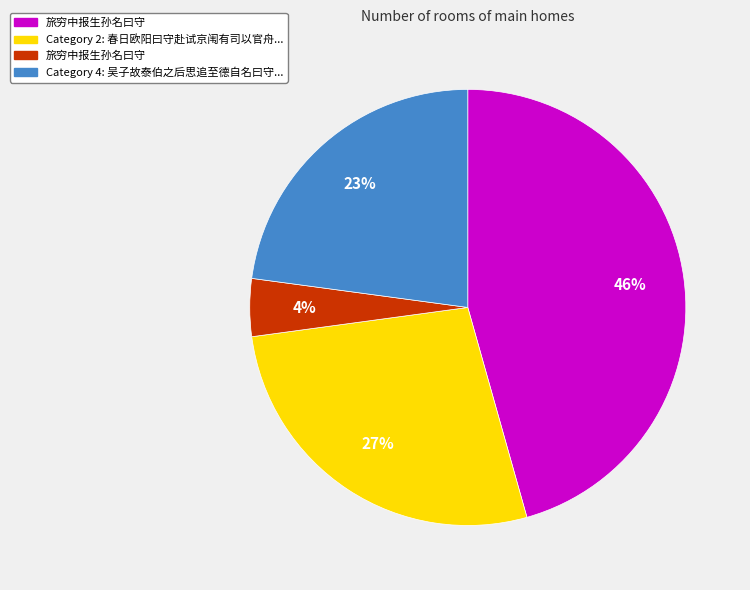

To the nearest percent, what is the average slice percentage?

25%